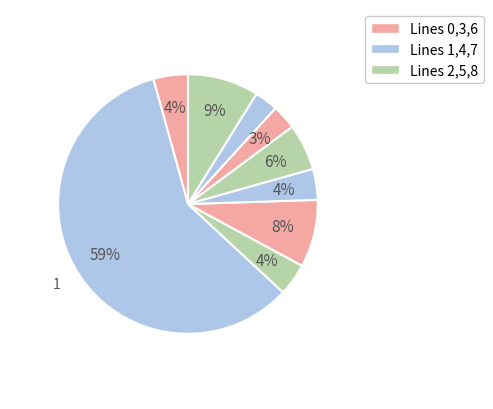

Which slice is the smallest?

7